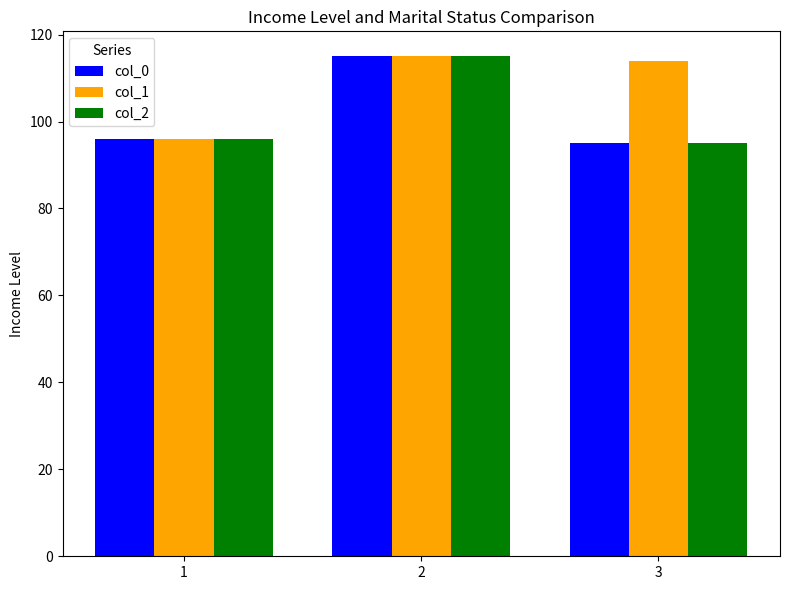

Reading left to right, list all the values displayed in this chart.

col_0: 1=96	2=115	3=95
col_1: 1=96	2=115	3=114
col_2: 1=96	2=115	3=95